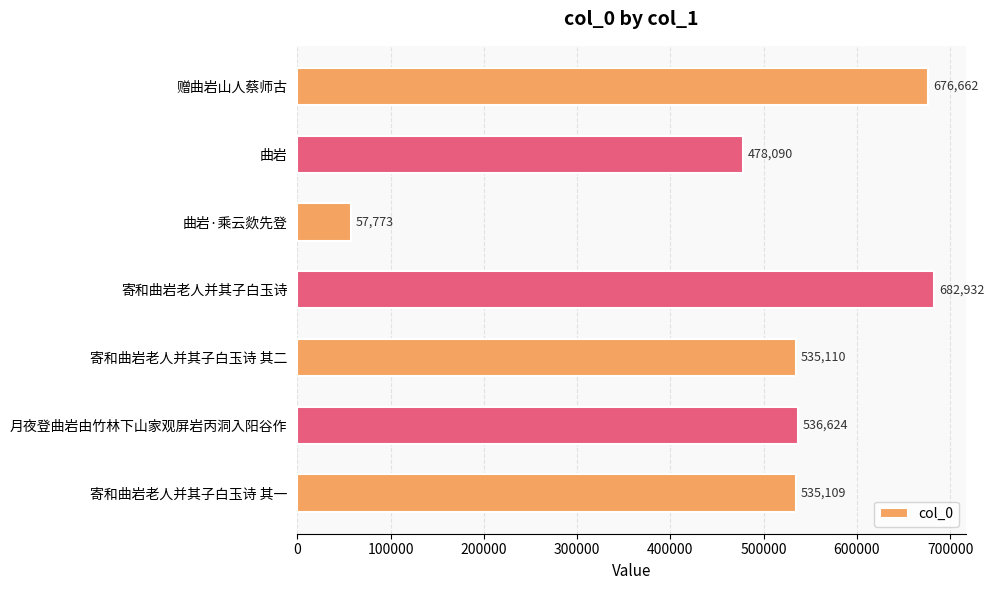

Which category has the highest value across all series?

寄和曲岩老人并其子白玉诗